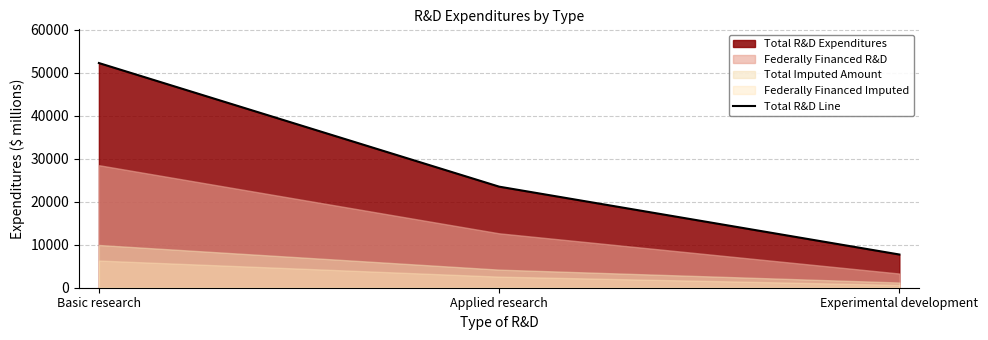

At which label does the data first exceed 23510?

Basic research